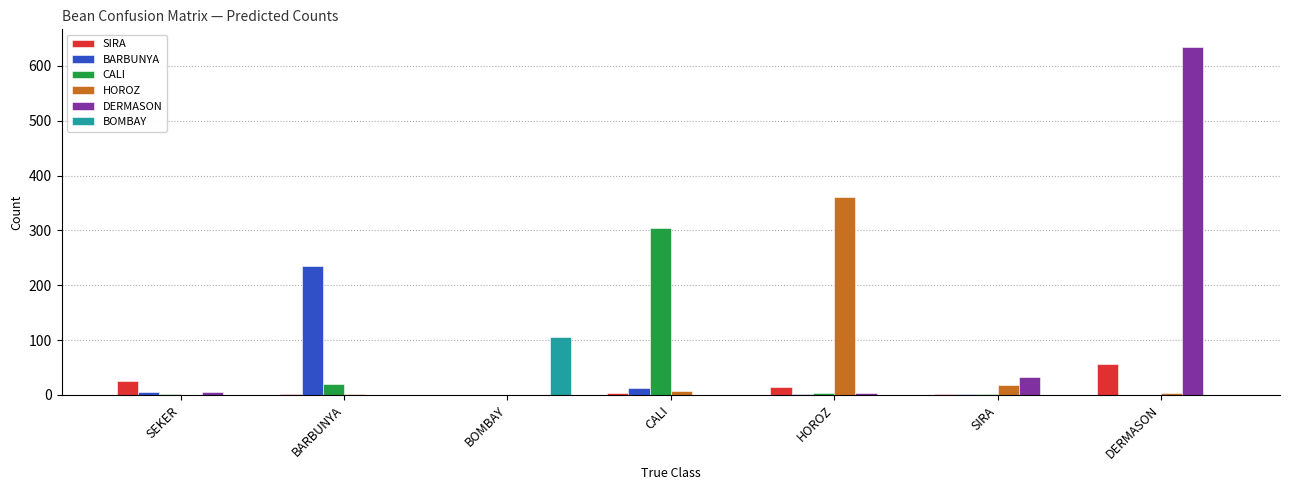

What are all the series names shown in the legend?

SIRA, BARBUNYA, CALI, HOROZ, DERMASON, BOMBAY